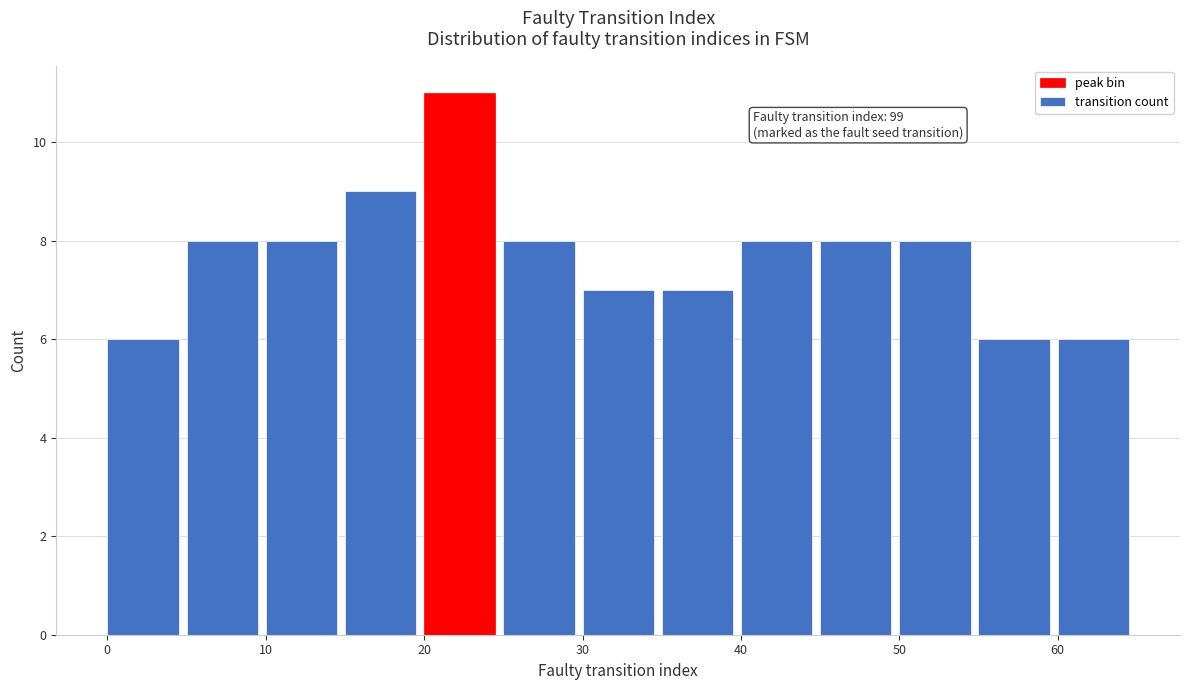

Over which range of the x-axis is the bar tallest?

20 to 25